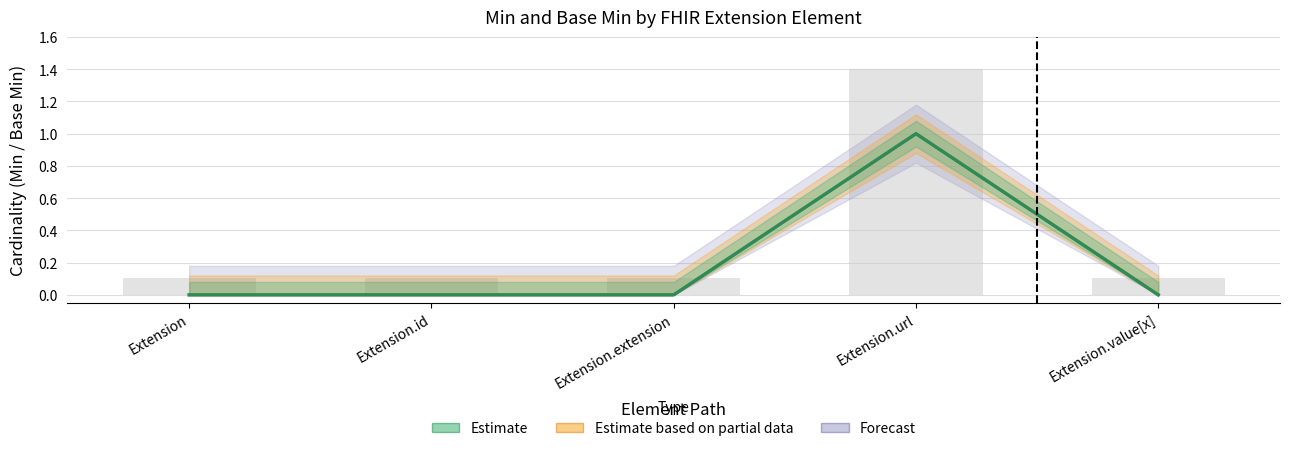

How many bars are there in total?

10